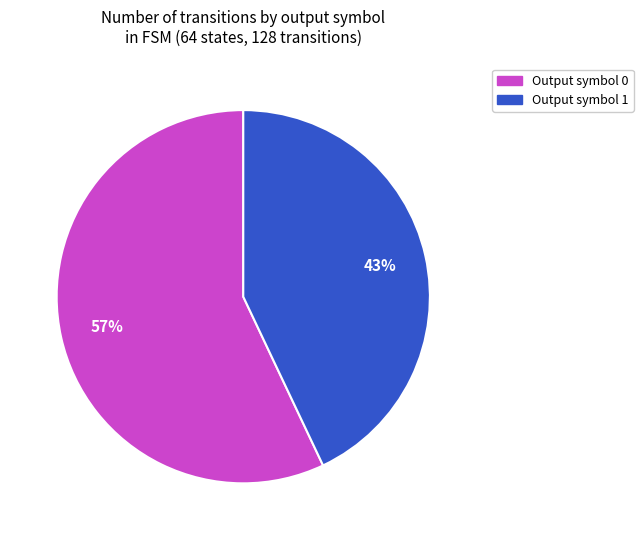

Count the number of slices in the pie.

2